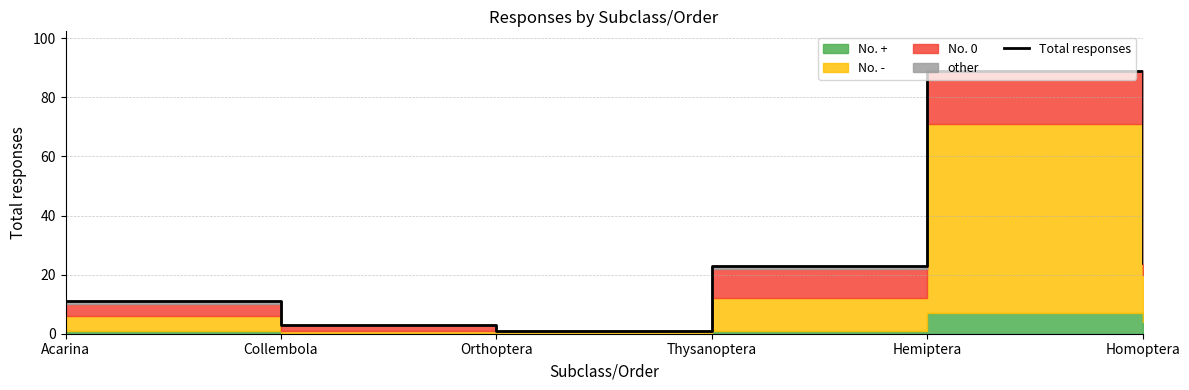

What position from the right is Acarina?

6